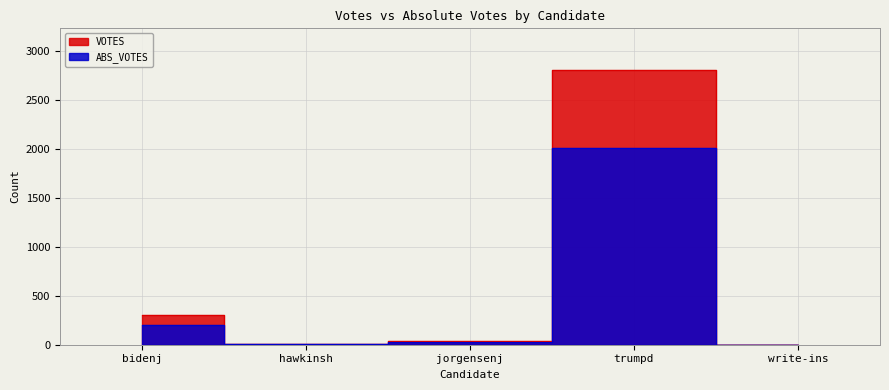

Where is the first local maximum for VOTES?

trumpd